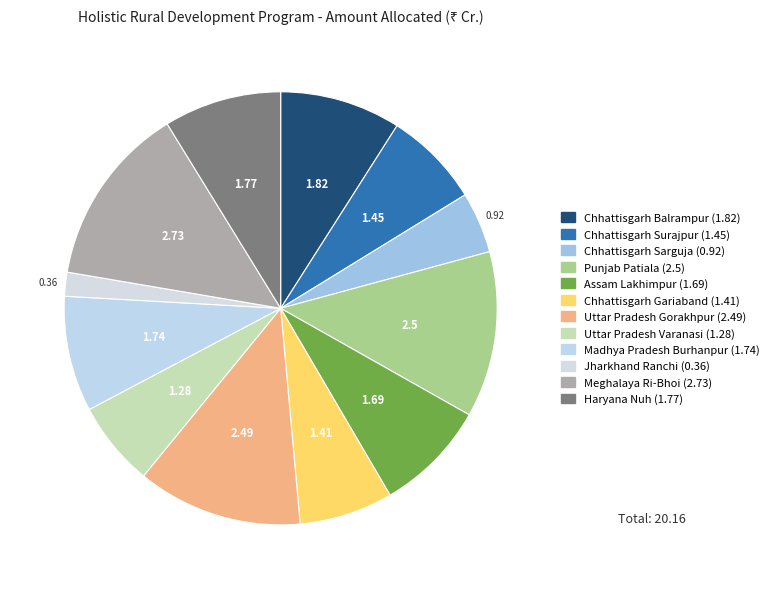

Count the number of slices in the pie.

12